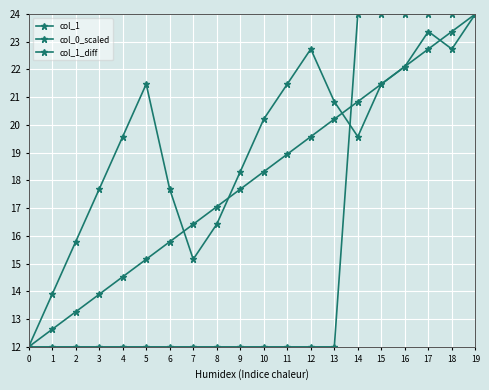

How many times do col_1 and col_0_scaled cross each other?

1